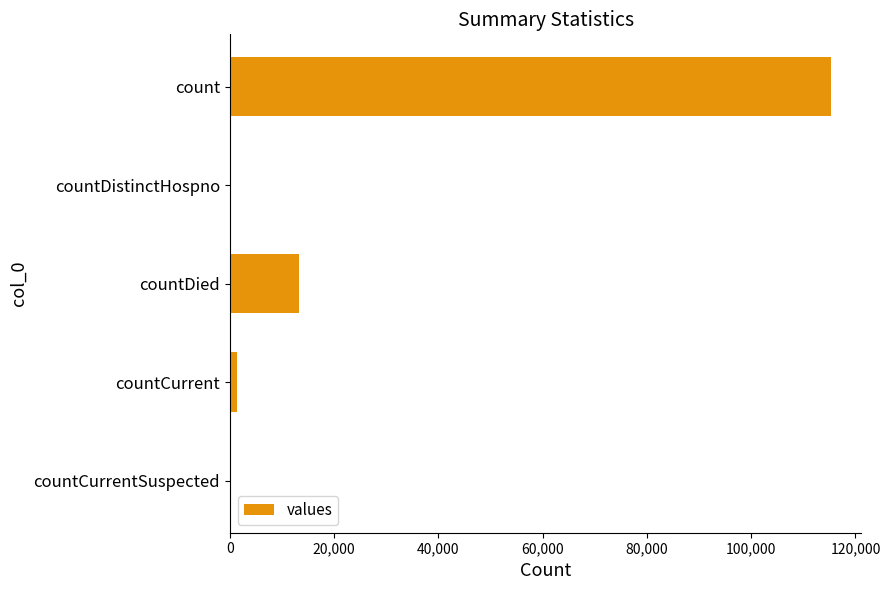

The chart shows a value of 0 at countCurrentSuspected. True or false?

True